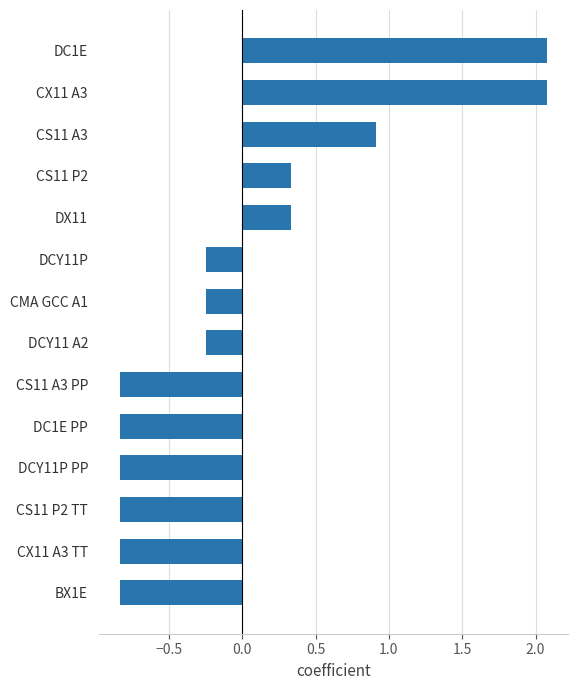

What is the change in value from DCY11P to CS11 A3?

+1.2